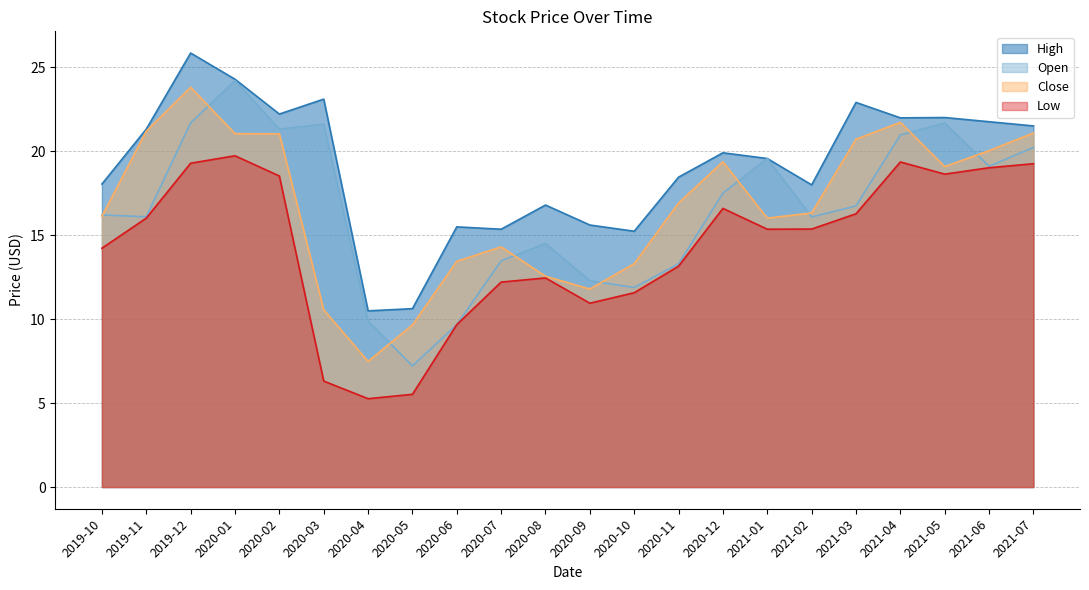

Where does the High series first go above 19?

2019-11